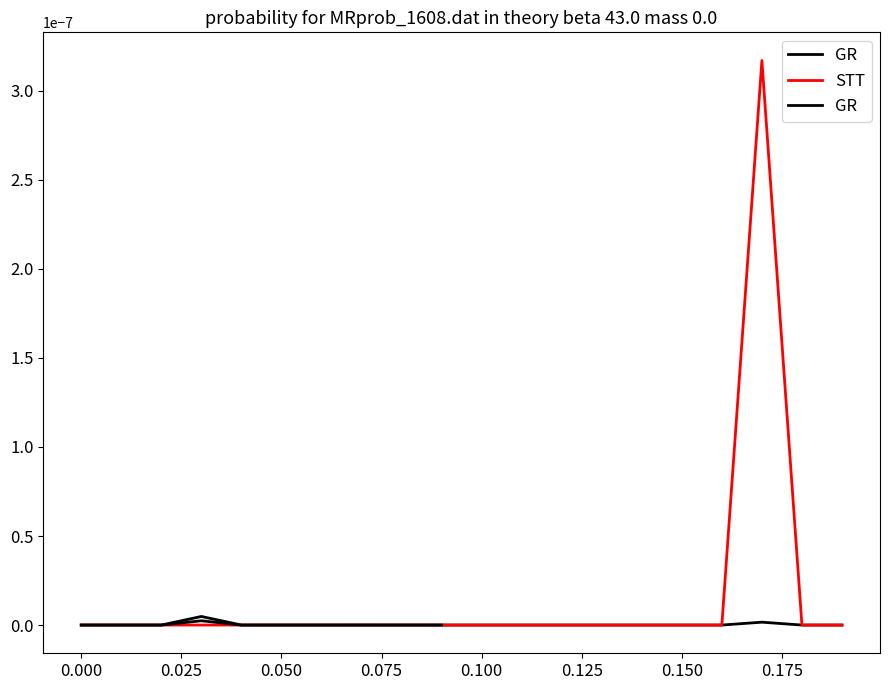

Is it true that action equals 0.0 at 1?

True